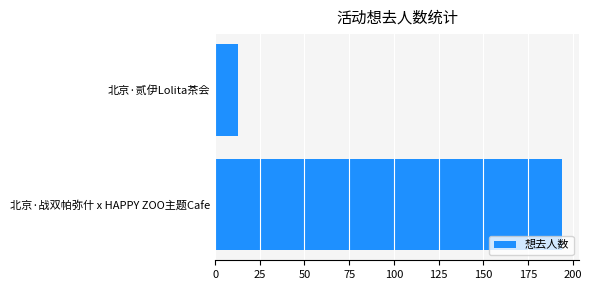

Which has a higher value, 北京·贰伊Lolita茶会 or 北京·战双帕弥什 x HAPPY ZOO主题Cafe?

北京·战双帕弥什 x HAPPY ZOO主题Cafe